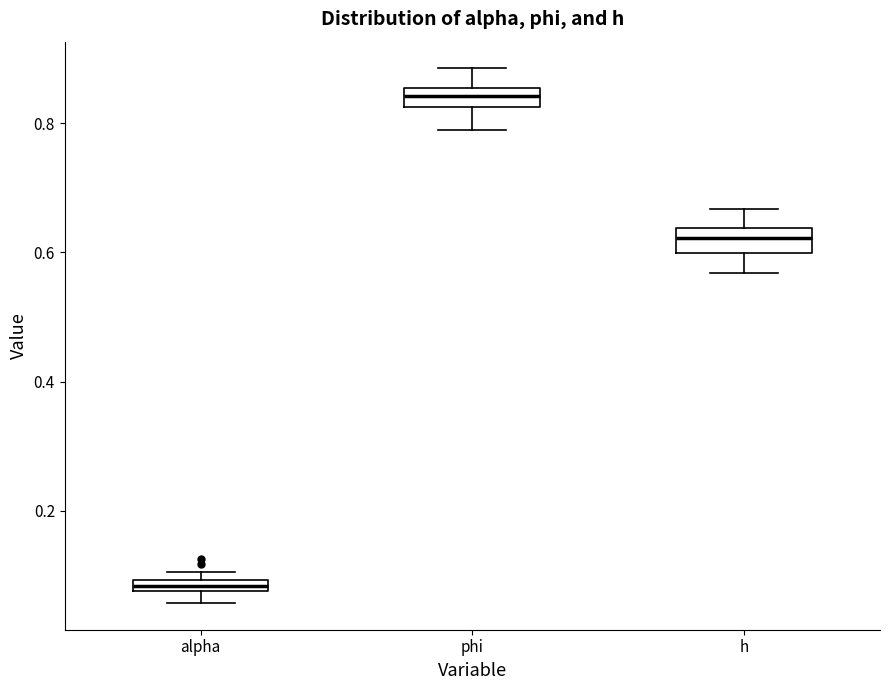

Which box's median line is the lowest?

alpha